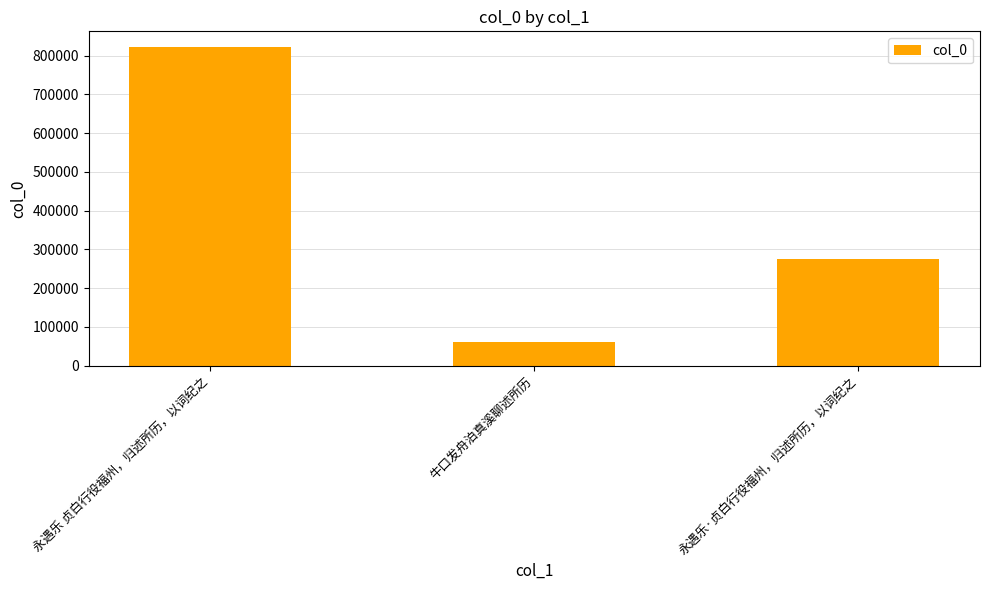

Reading left to right, what are all the values shown in this chart?

821903	61780	274433